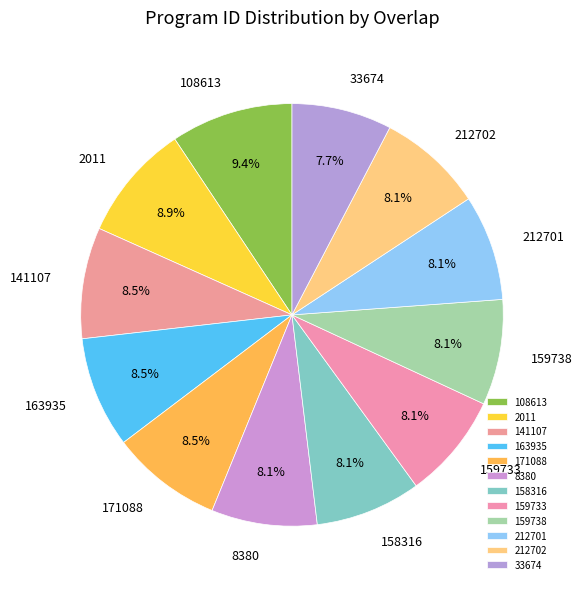

To the nearest percent, what percentage of the pie is 159738?

8%